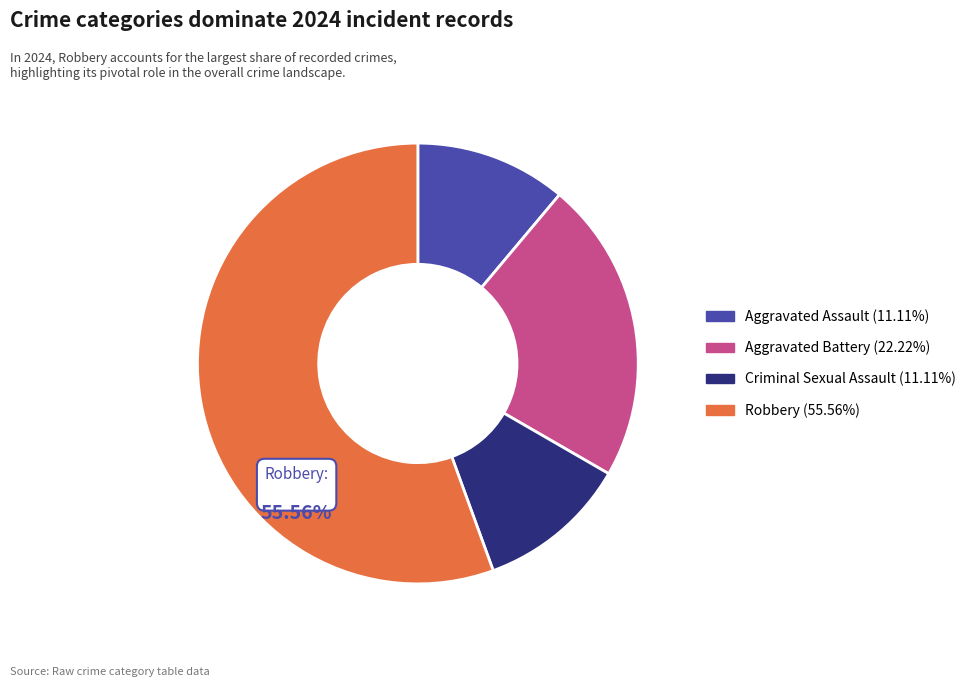

Do Robbery (55.56%) and Aggravated Battery (22.22%) together represent more than half of the pie?

Yes